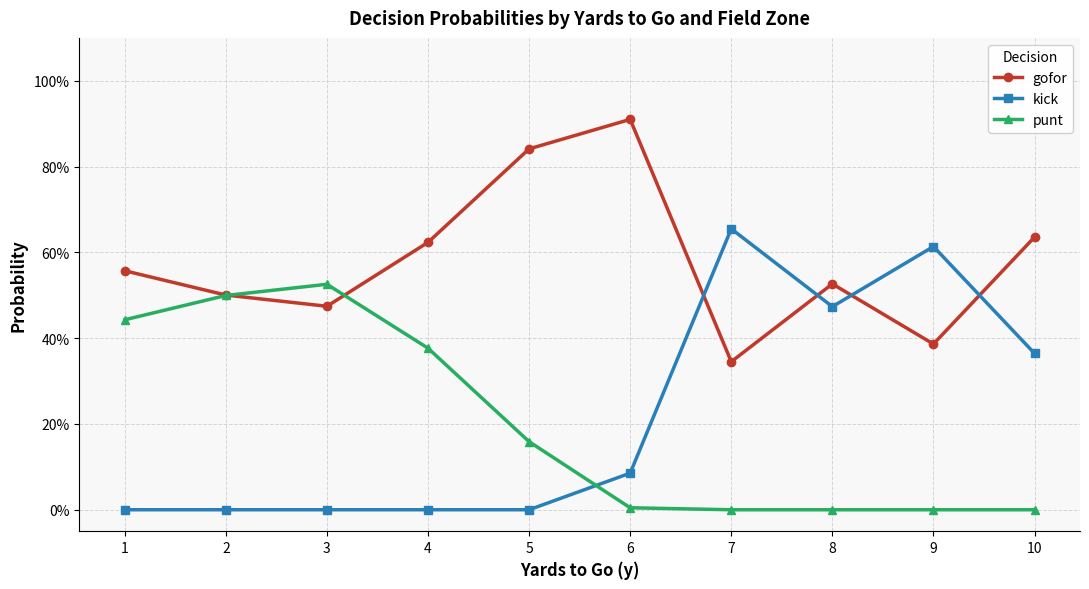

Does the chart have visible grid lines?

Yes